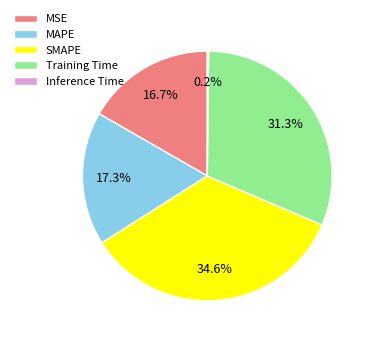

Does any single category account for the majority?

No